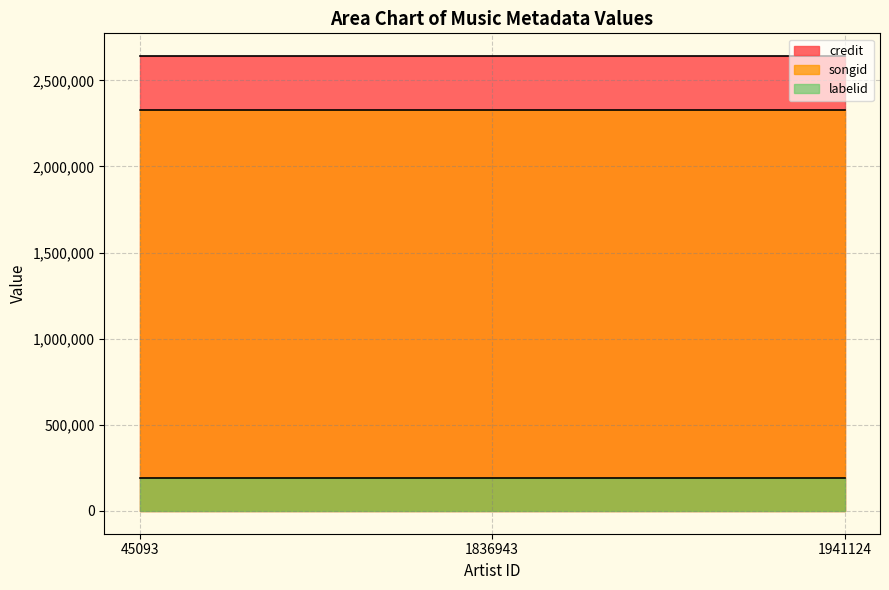

True or false: credit and songid intersect in this chart.

False